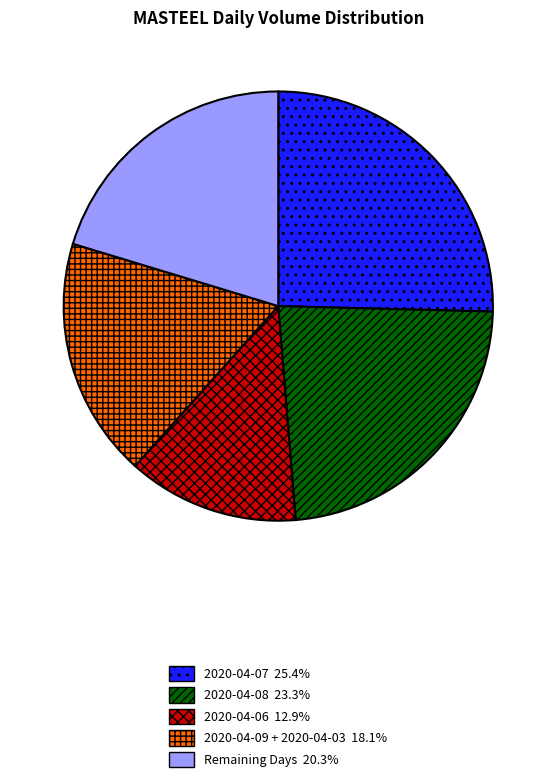

Does any single category account for the majority?

No